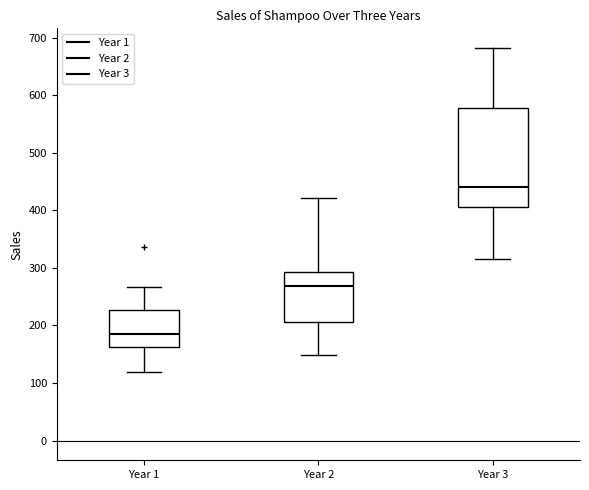

Where does the lower whisker of the box for Year 1 end on the y-axis? The values are not printed on the chart, so give them approximately, as read against the axis.

120